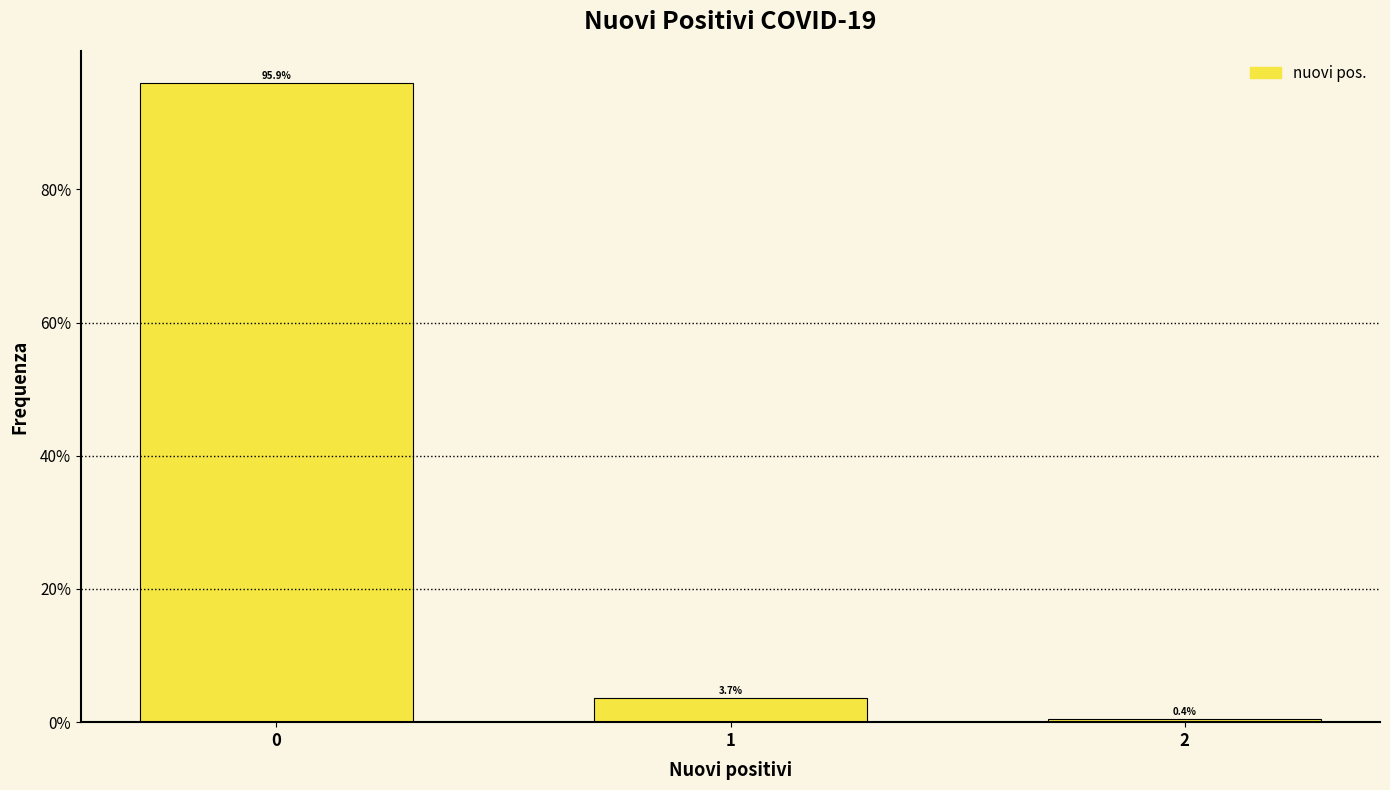

Reading left to right, list all the values displayed in this chart.

95.9	3.7	0.4